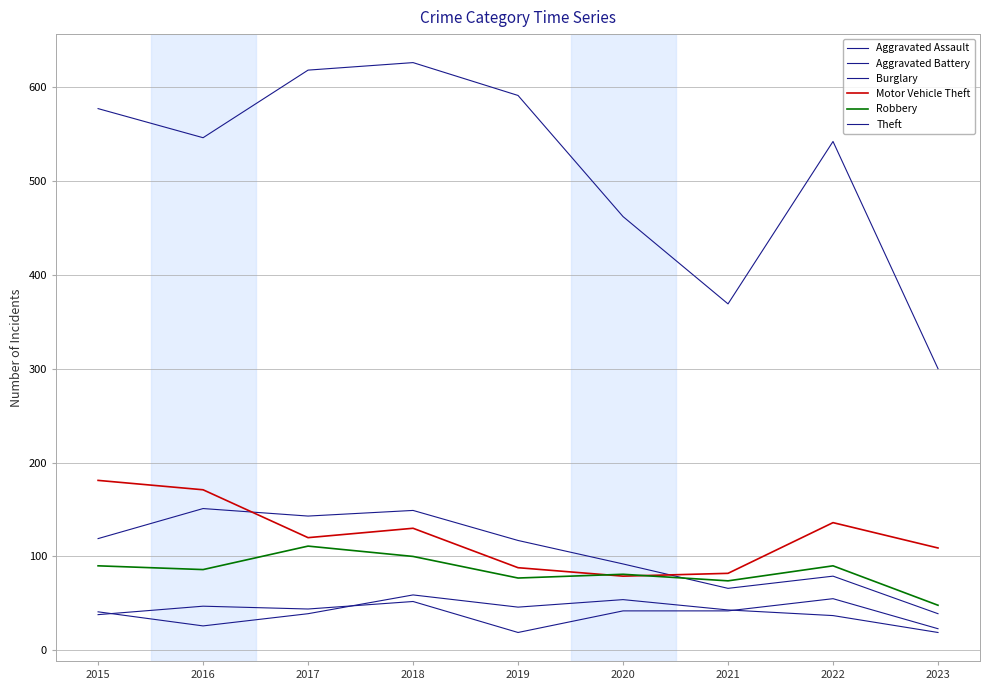

Does the chart have visible grid lines?

Yes